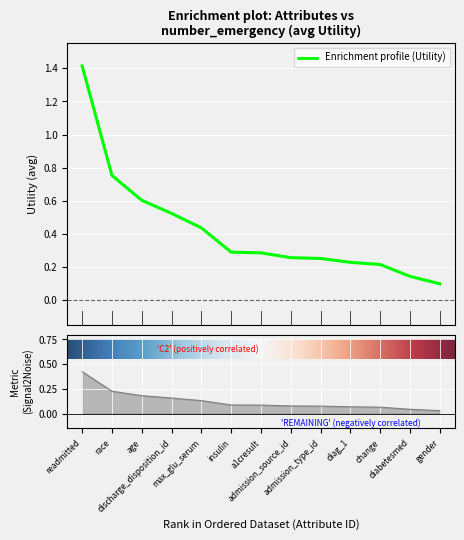

What is the value of the 7th point from the left?

0.3